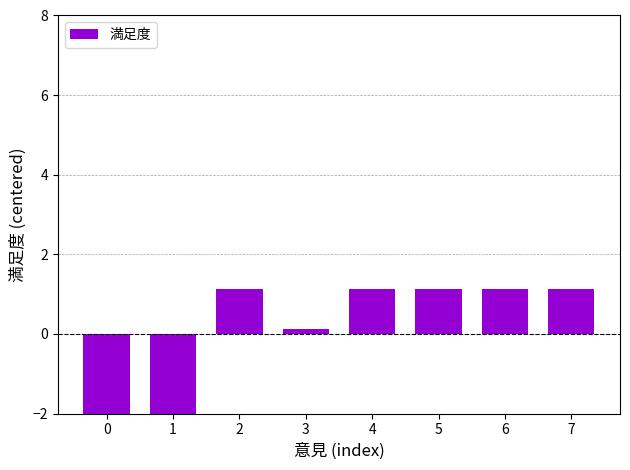

Read the value at 0.

-2.9